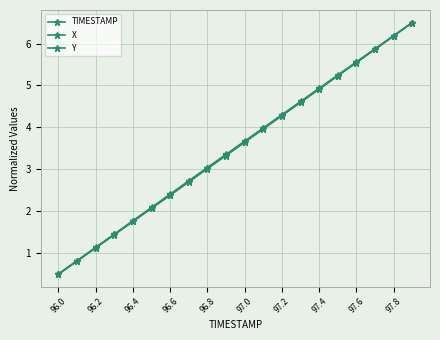

Does the chart display data point markers on the line(s)?

Yes